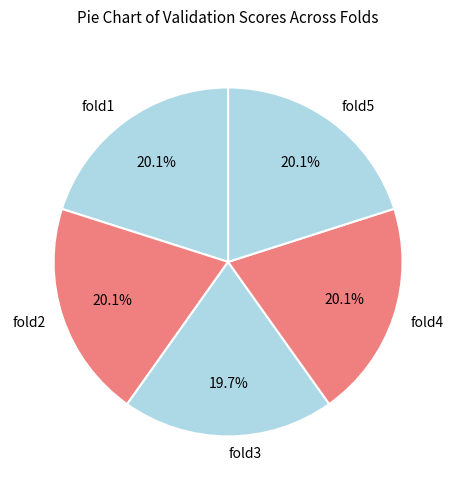

Does fold5 represent more than half of the total?

No